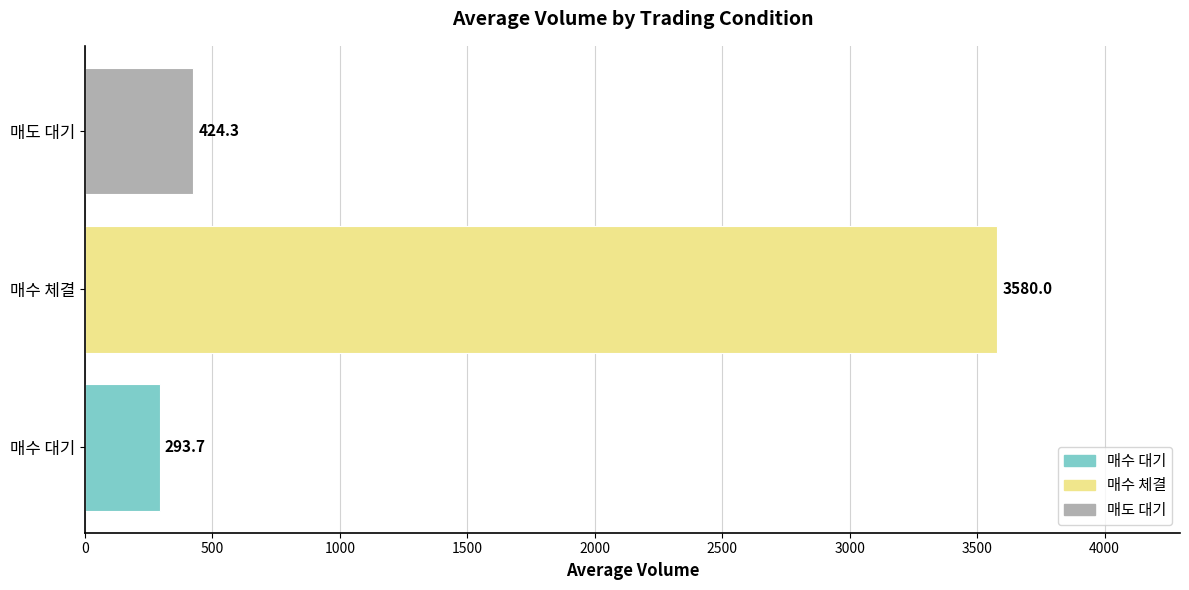

List the labels in order of value, smallest first.

매수 대기, 매도 대기, 매수 체결